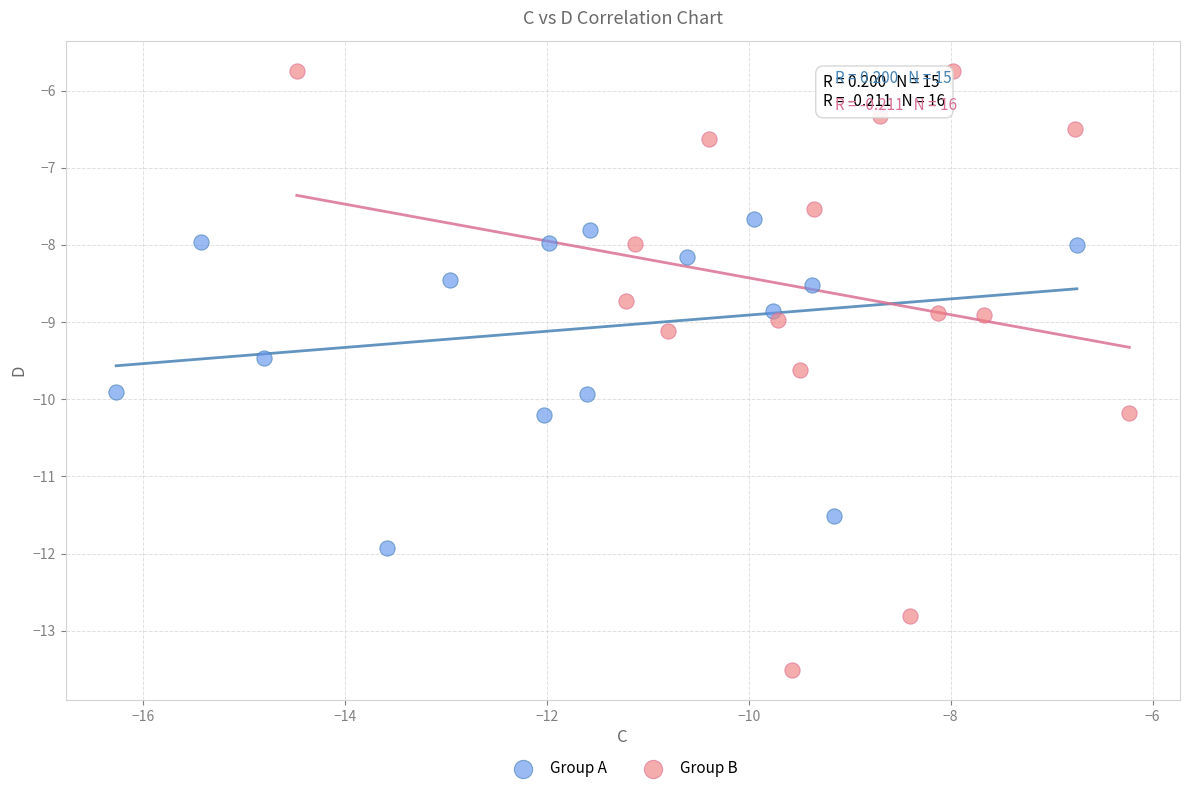

Which series reaches the maximum Y coordinate?

Group B